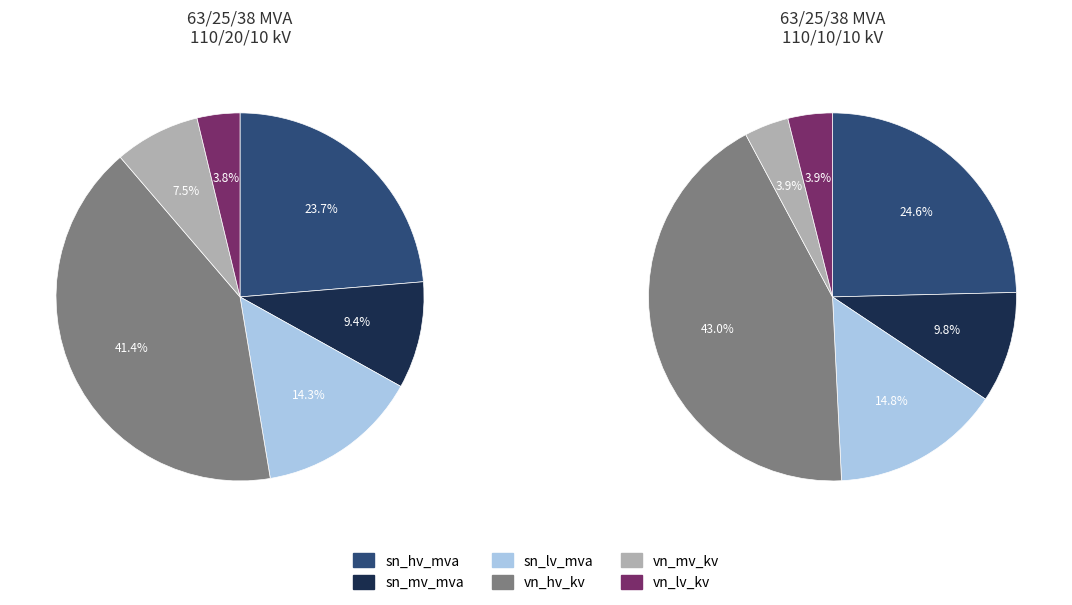

What portion of the pie excludes 63/25/38 MVA 110/10/10 kV?

50.0%